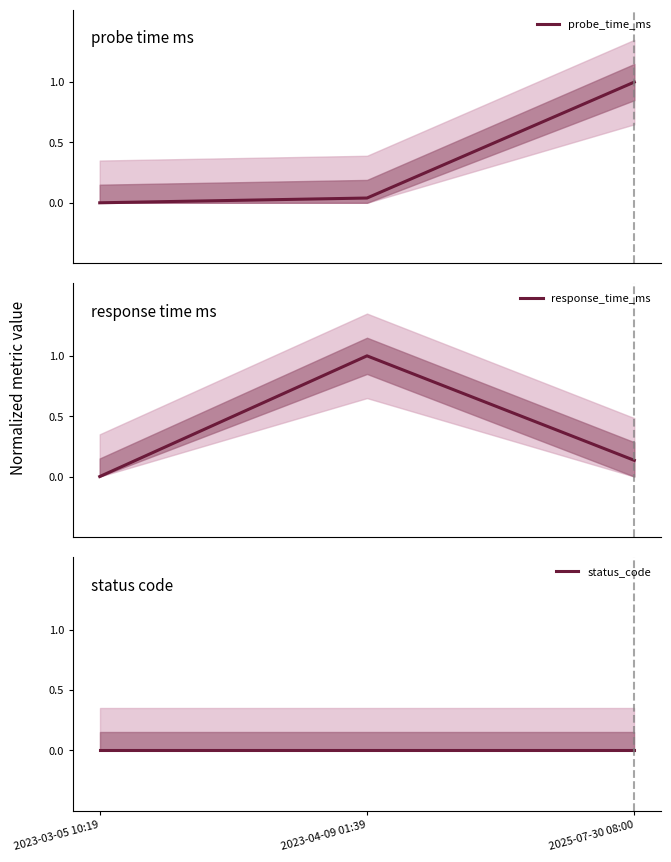

Reading left to right, transcribe all the data shown in this chart.

probe_time_ms: 2023-03-05 10:19=0.0	2023-04-09 01:39=0.0	2025-07-30 08:00=1.0
response_time_ms: 2023-03-05 10:19=0.0	2023-04-09 01:39=1.0	2025-07-30 08:00=0.1
status_code: 2023-03-05 10:19=0.0	2023-04-09 01:39=0.0	2025-07-30 08:00=0.0